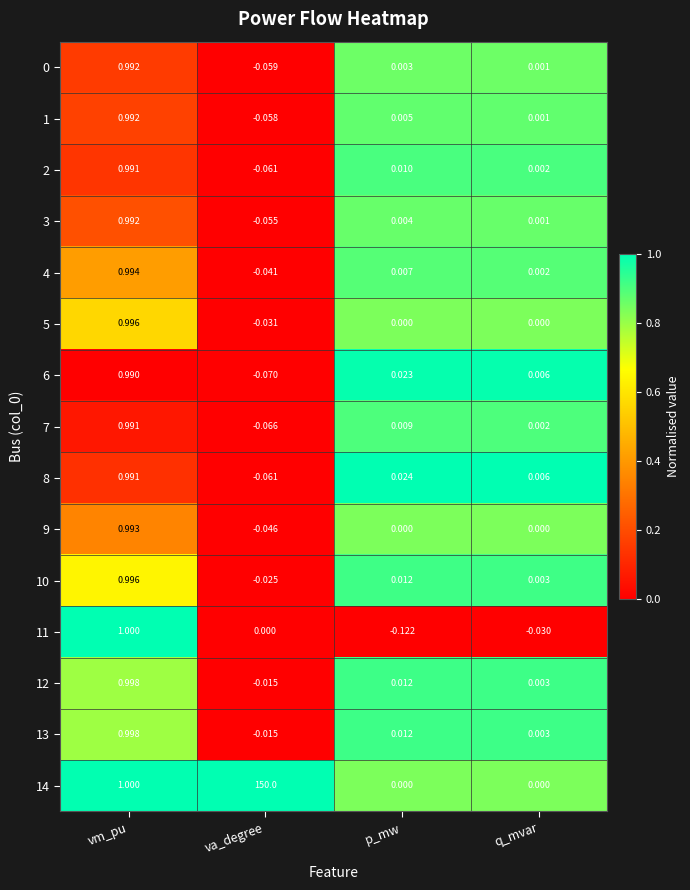

Which category has the highest value across all series?

va_degree